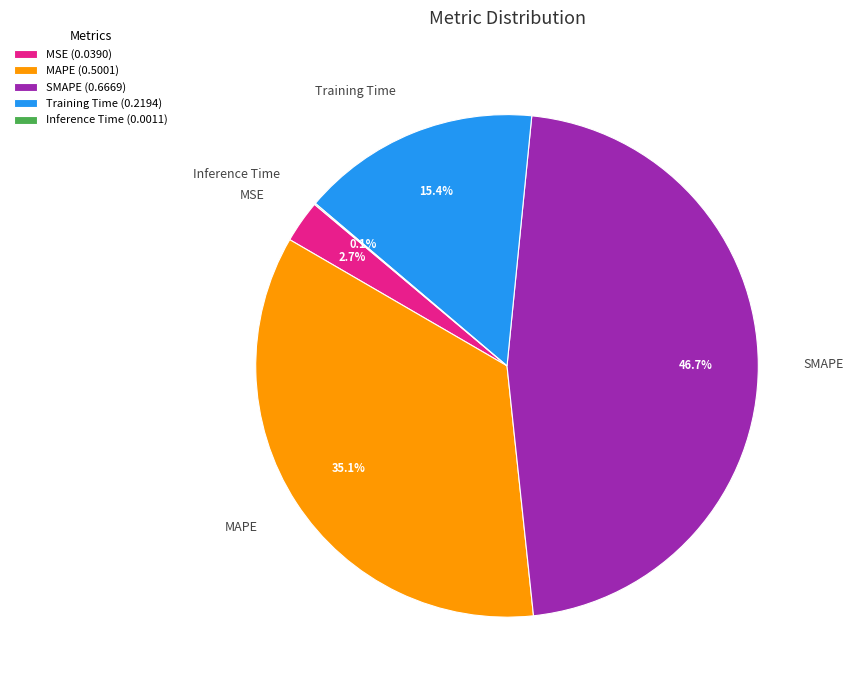

Is there any slice that represents more than half of the pie?

No